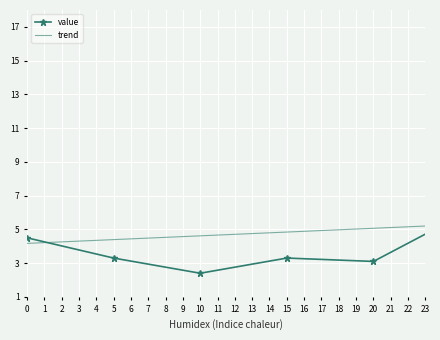

What is the smallest value displayed?

2.4